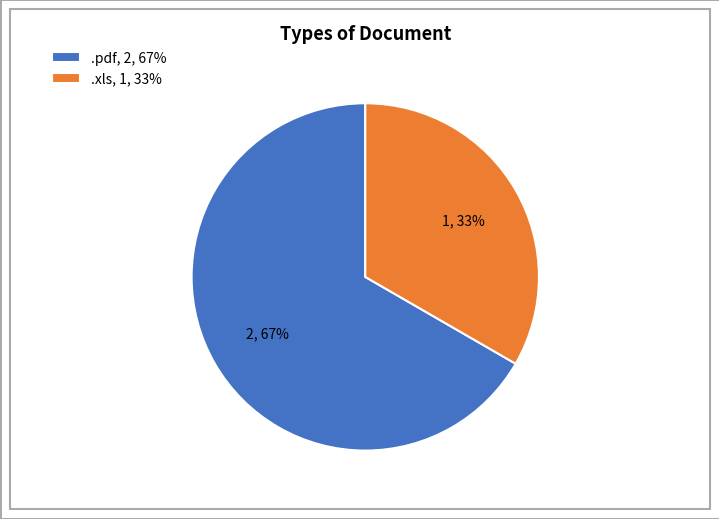

Which category accounts for the majority?

.pdf